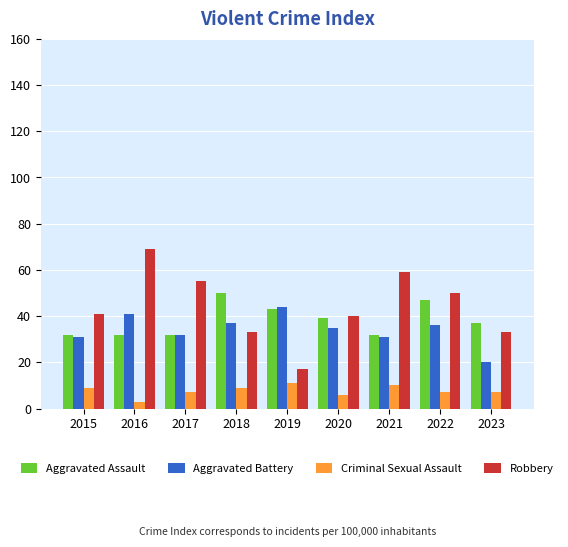

The Robbery series shows 23 at 2017. True or false?

False